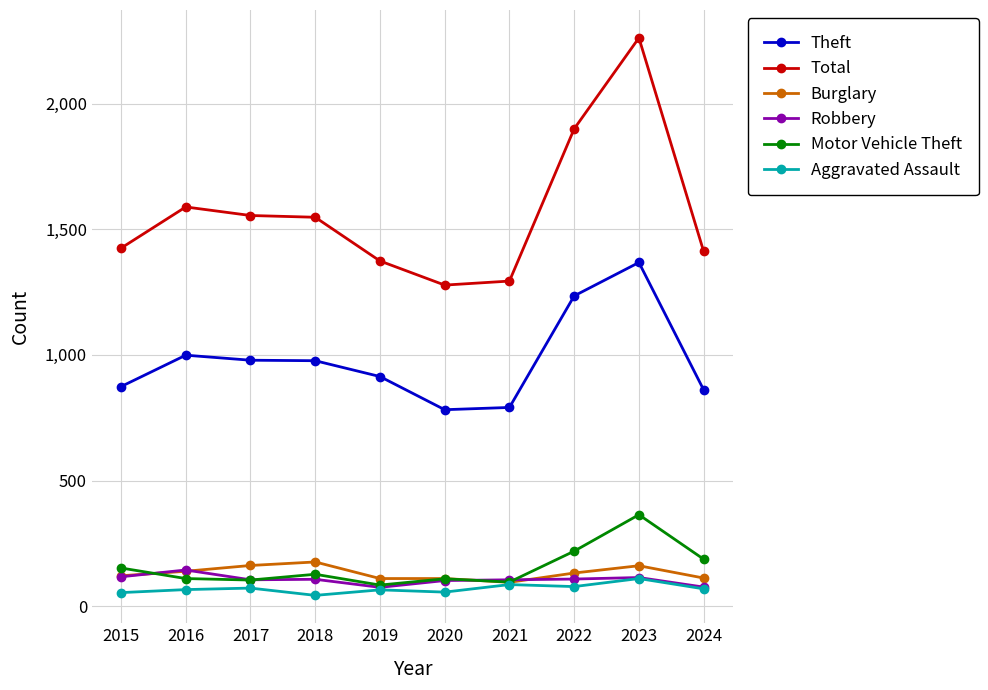

What is the total value across all series at 2022?

3672